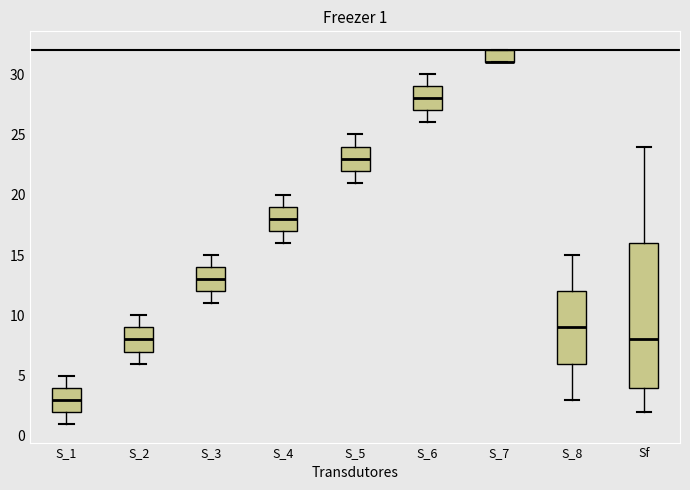

Which box is the tallest, from its lower edge to its upper edge?

Sf